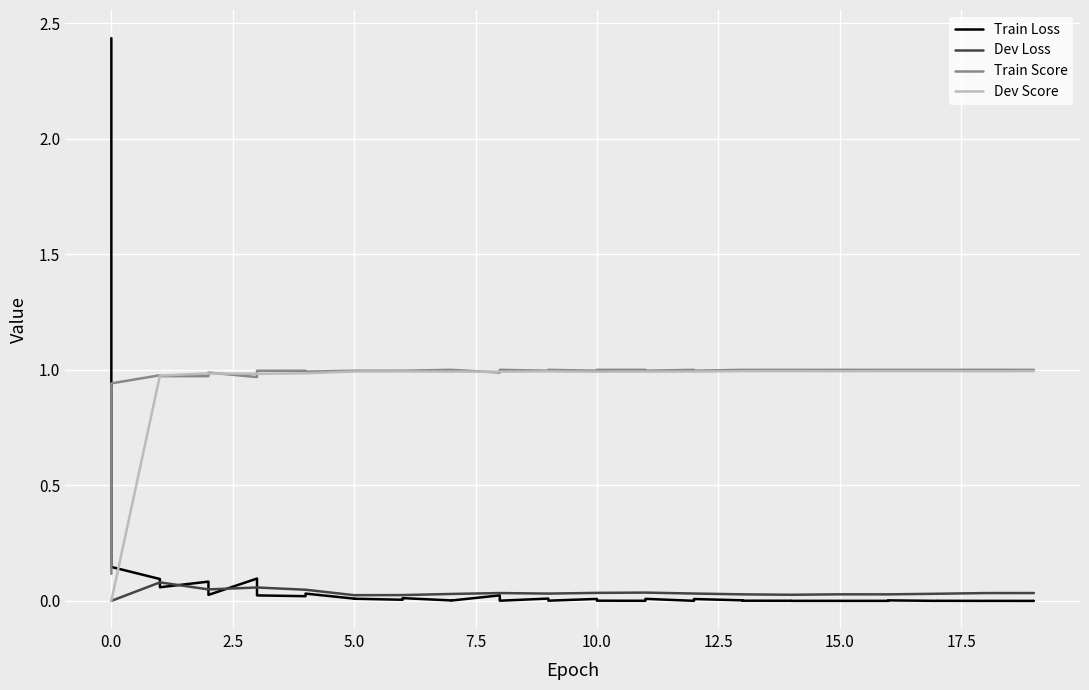

How many lines are shown in the chart?

4